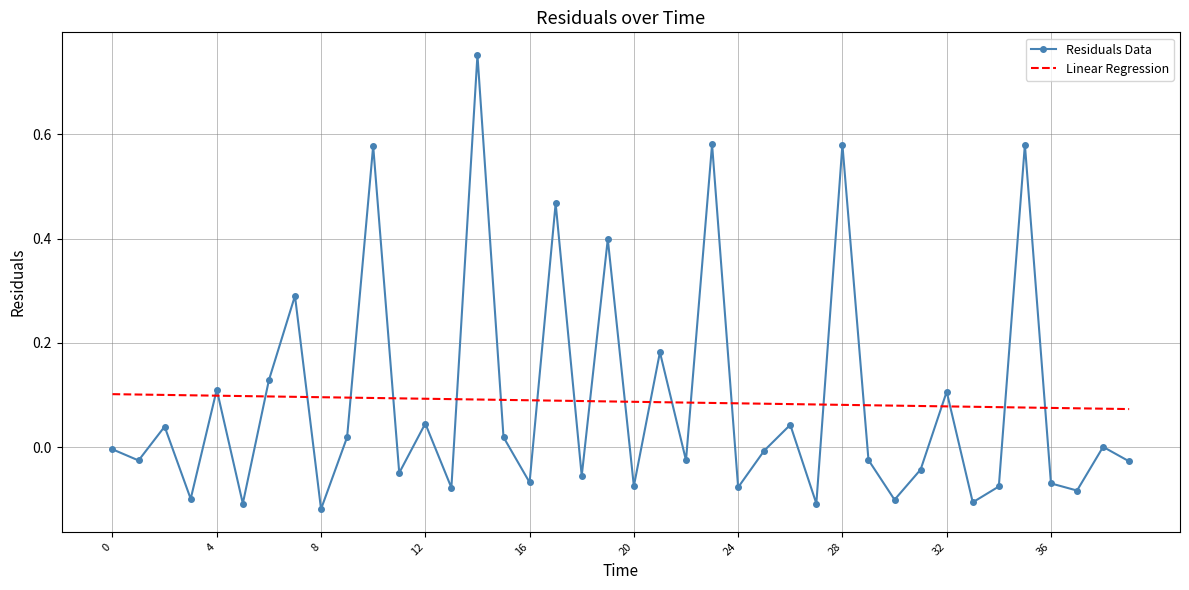

True or false: Linear Regression and Residuals Data cross at least once.

True